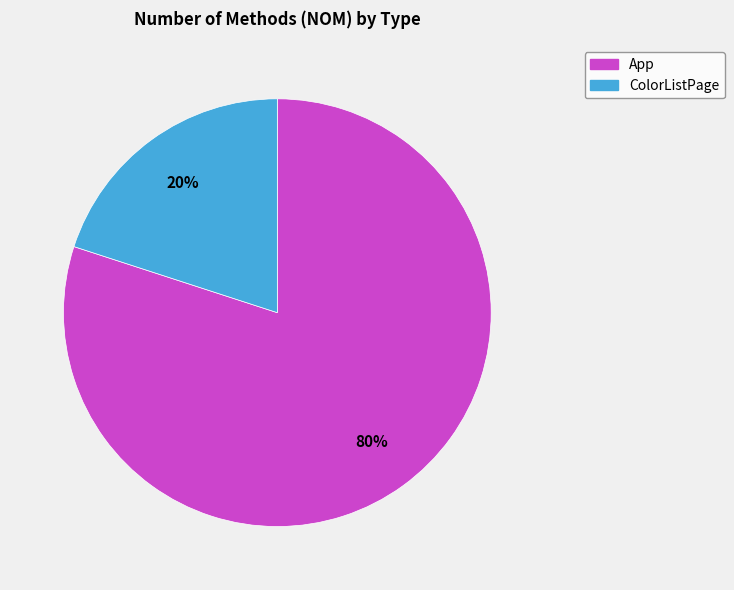

True or false: App accounts for 80% of the total.

True